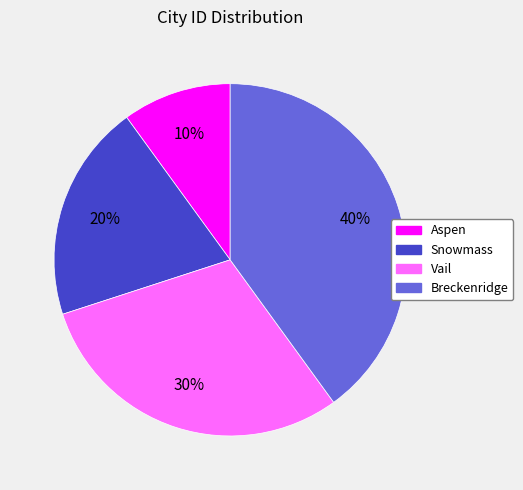

Is the sum of Snowmass and Breckenridge greater than half?

Yes